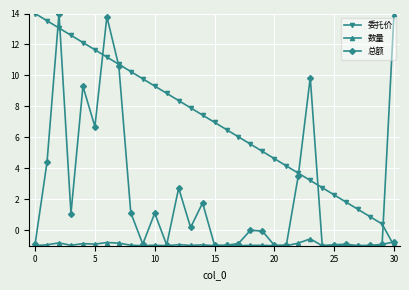

How many intersections are there between 数量 and 委托价?

1